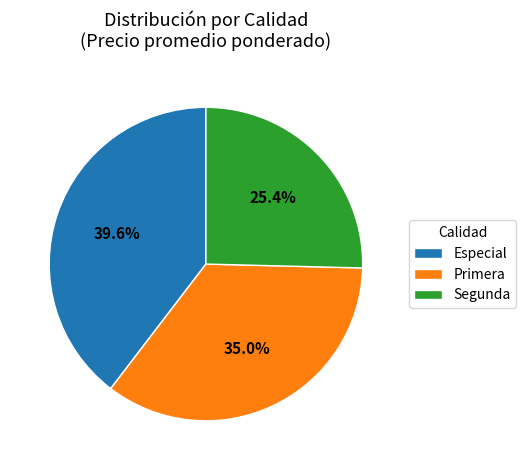

Between Especial and Segunda, which is larger?

Especial